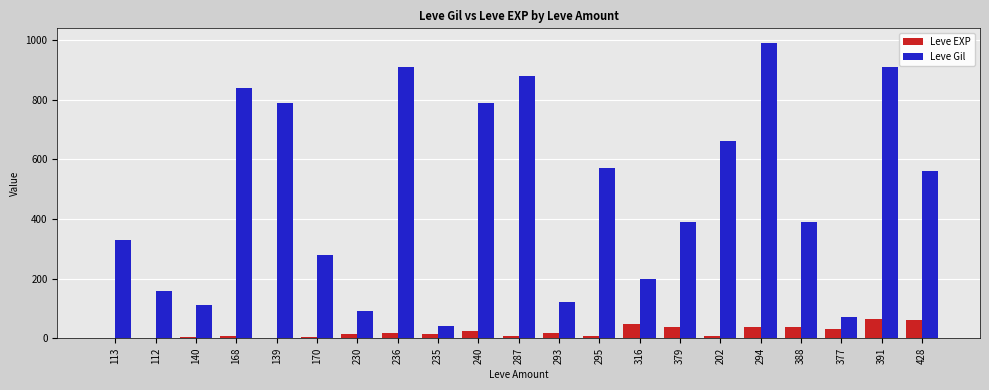

True or false: Leve EXP has a value of 64 at 391.

True